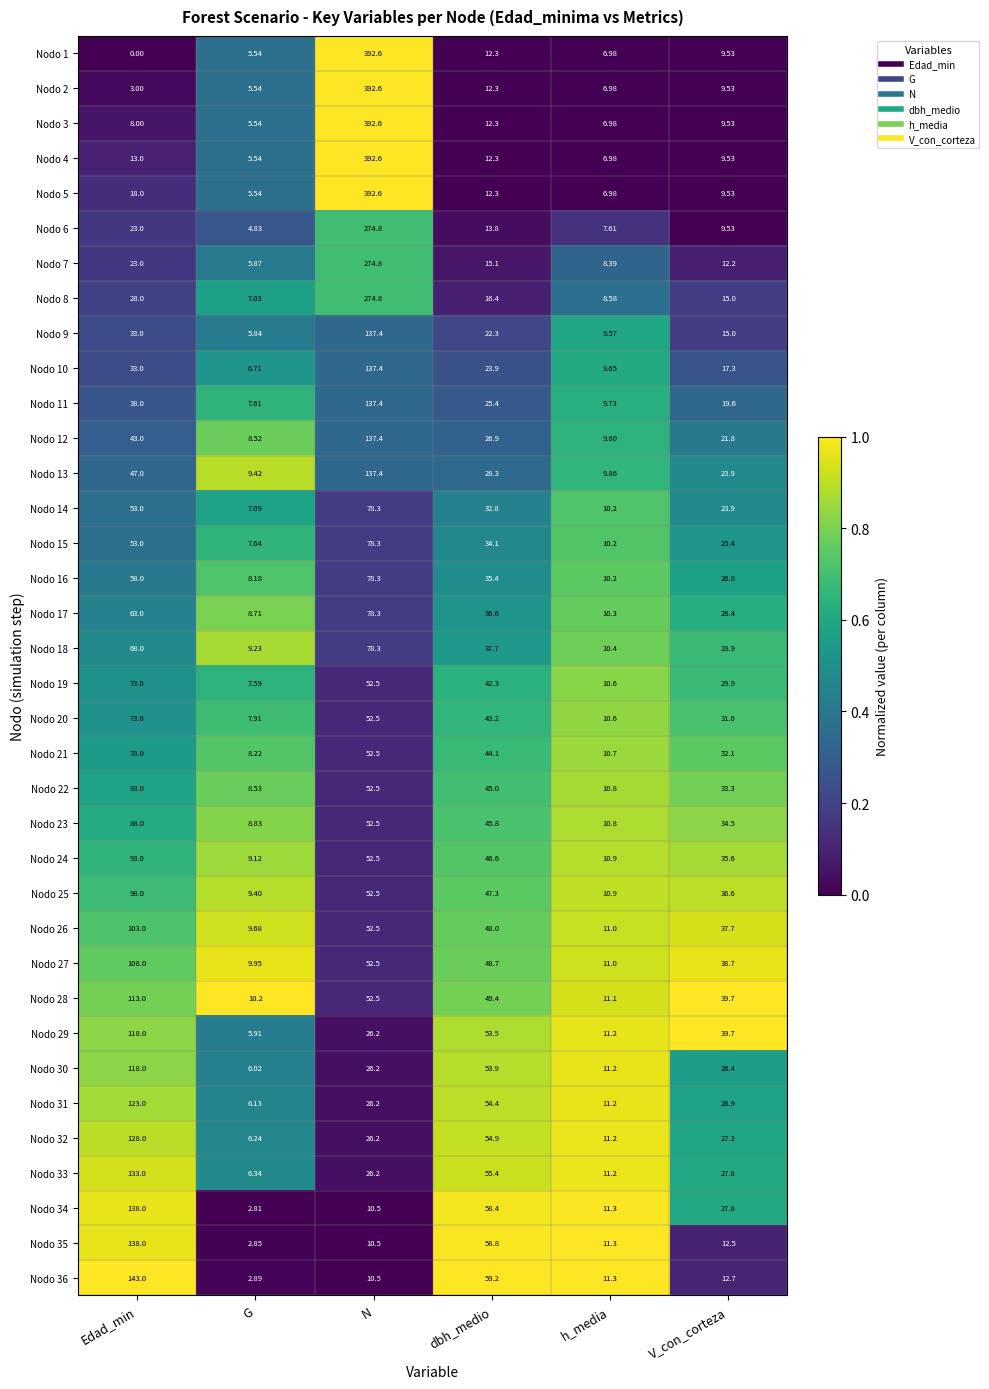

At which label does Nodo 4 first exceed 12?

Edad_min